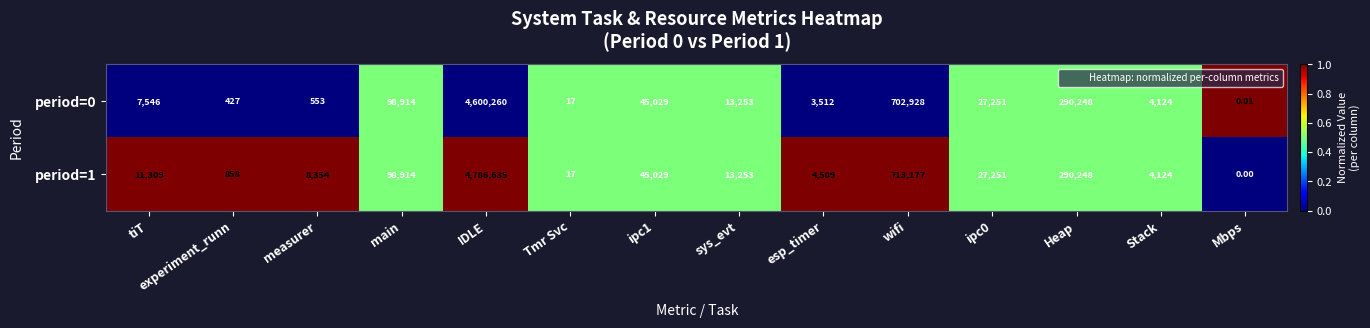

Is the value of period=1 at IDLE greater than the value of period=0 at Tmr Svc?

Yes